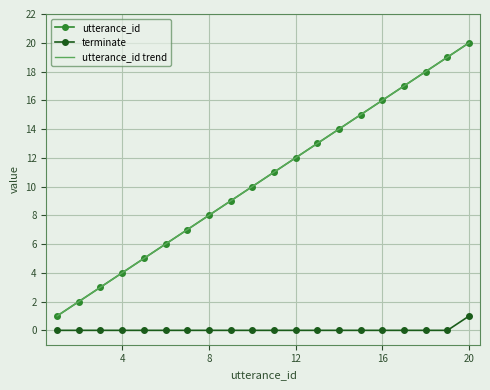

What are all the series names shown in the legend?

utterance_id, terminate, utterance_id trend